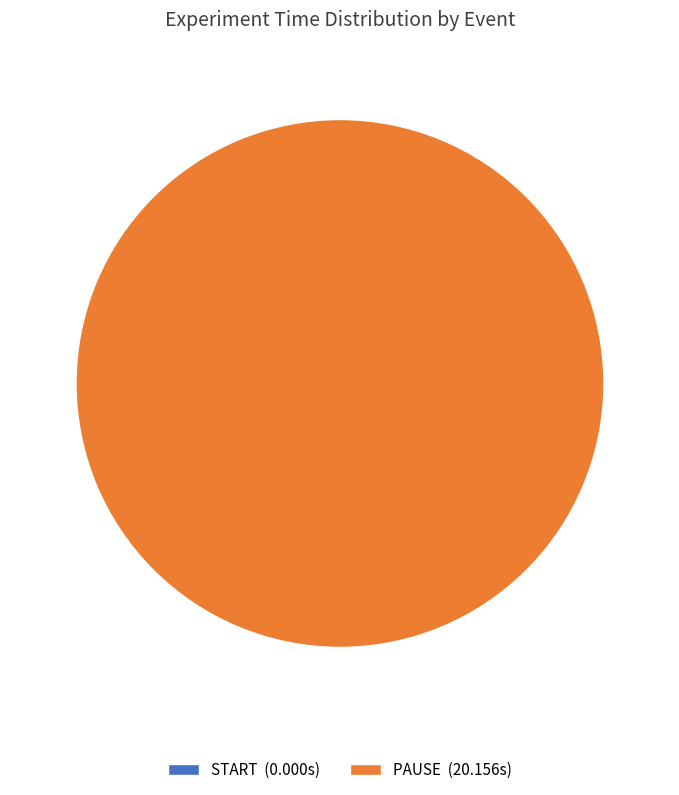

Combined, what portion of the pie is PAUSE and START?

100.0%